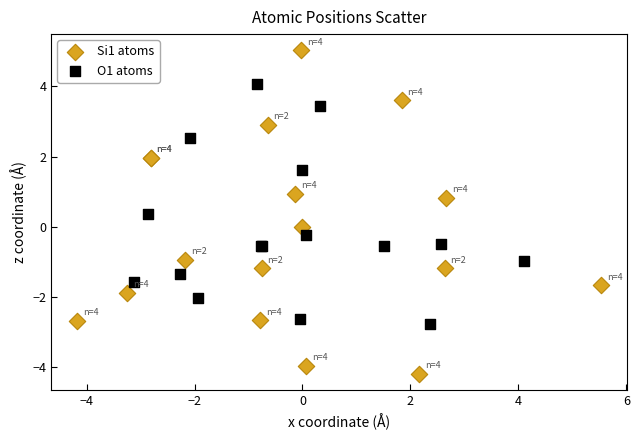

Which series reaches the minimum Y coordinate?

Si1 atoms